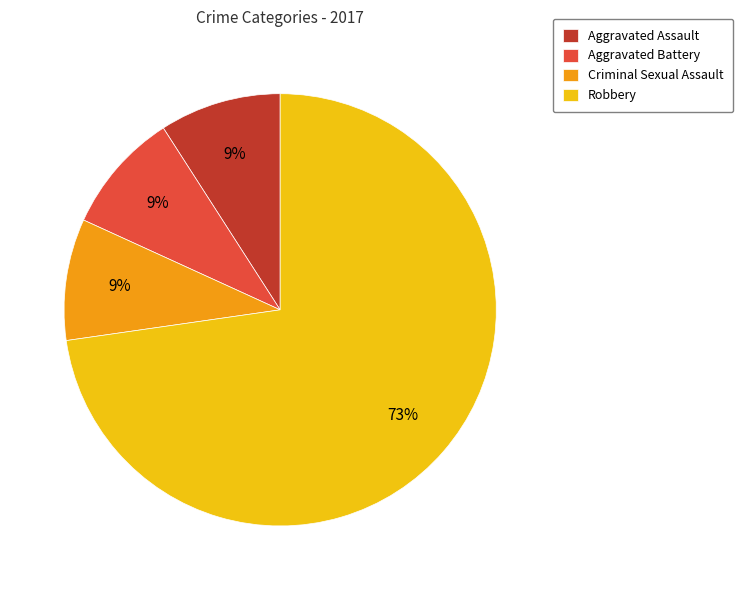

To the nearest percent, what is the difference between the largest and smallest slice percentages?

64%